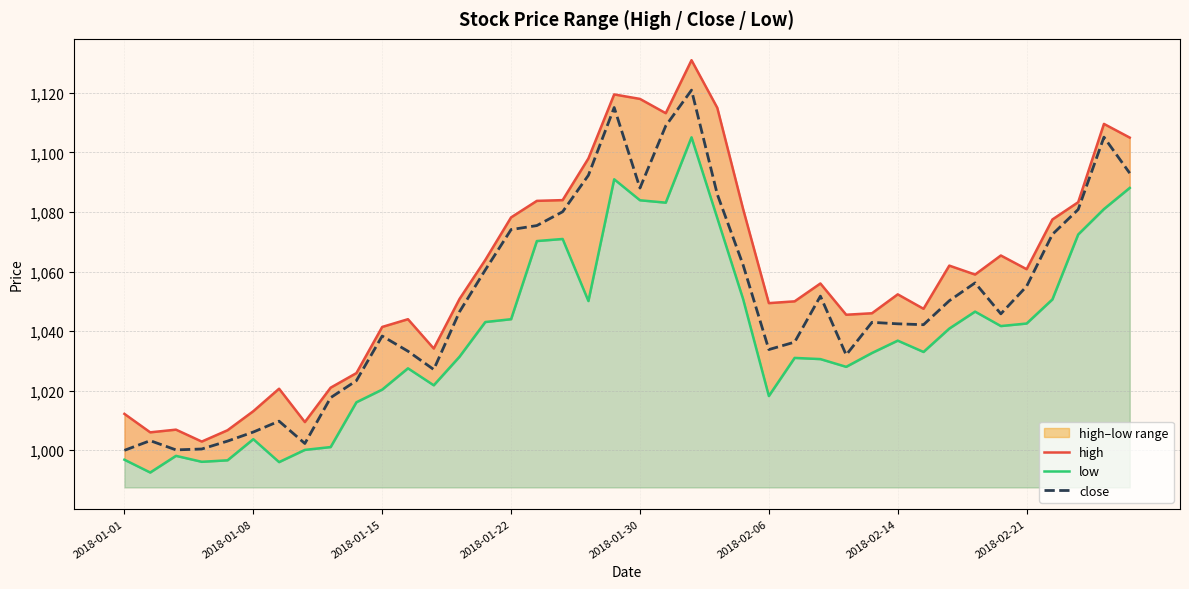

What is the lowest value of the close series?

1000.0